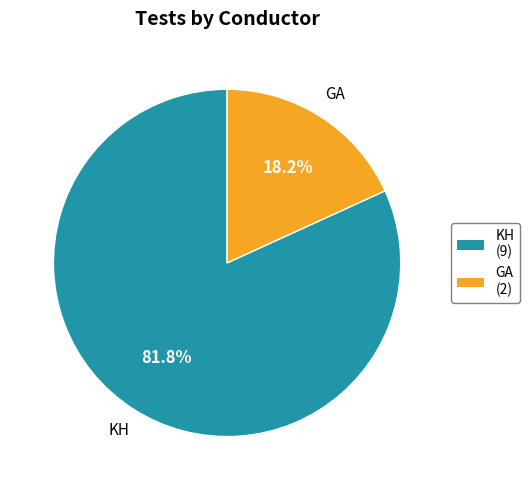

What is the largest slice in the pie chart?

KH